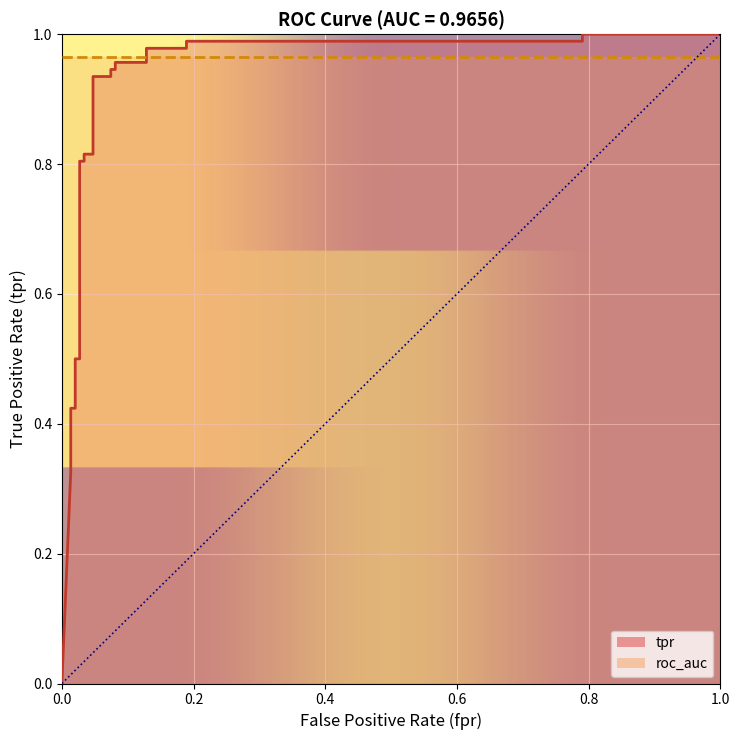

Which has a higher value, 0.02027027027027027 or 0.02027027027027027?

0.02027027027027027